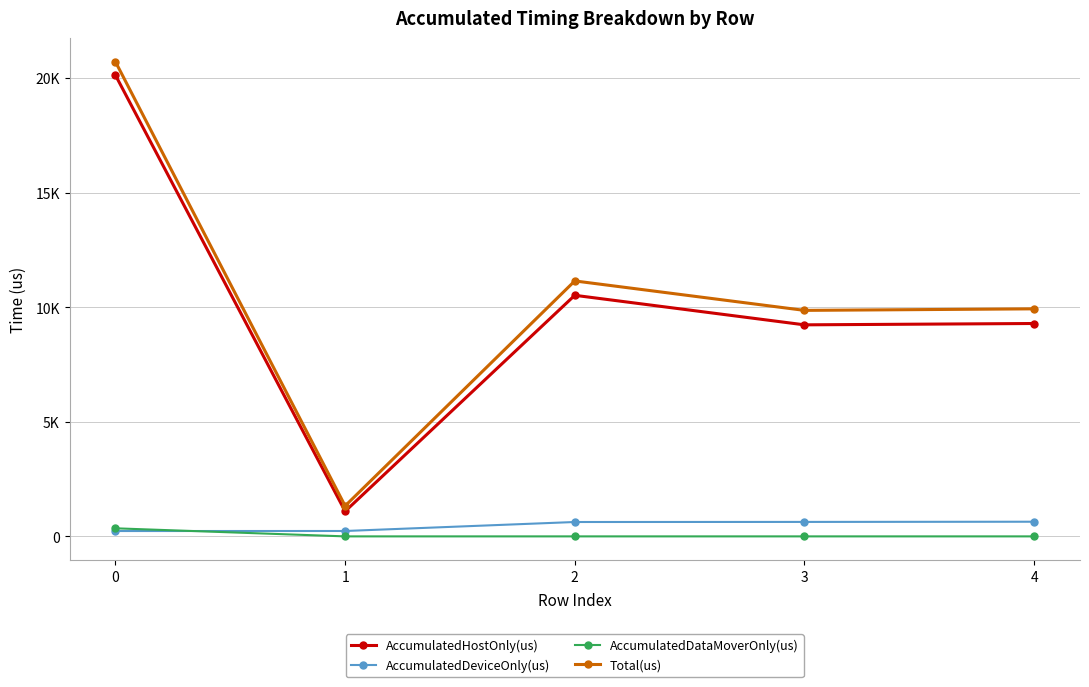

Which series has the largest total across all categories?

Total(us)